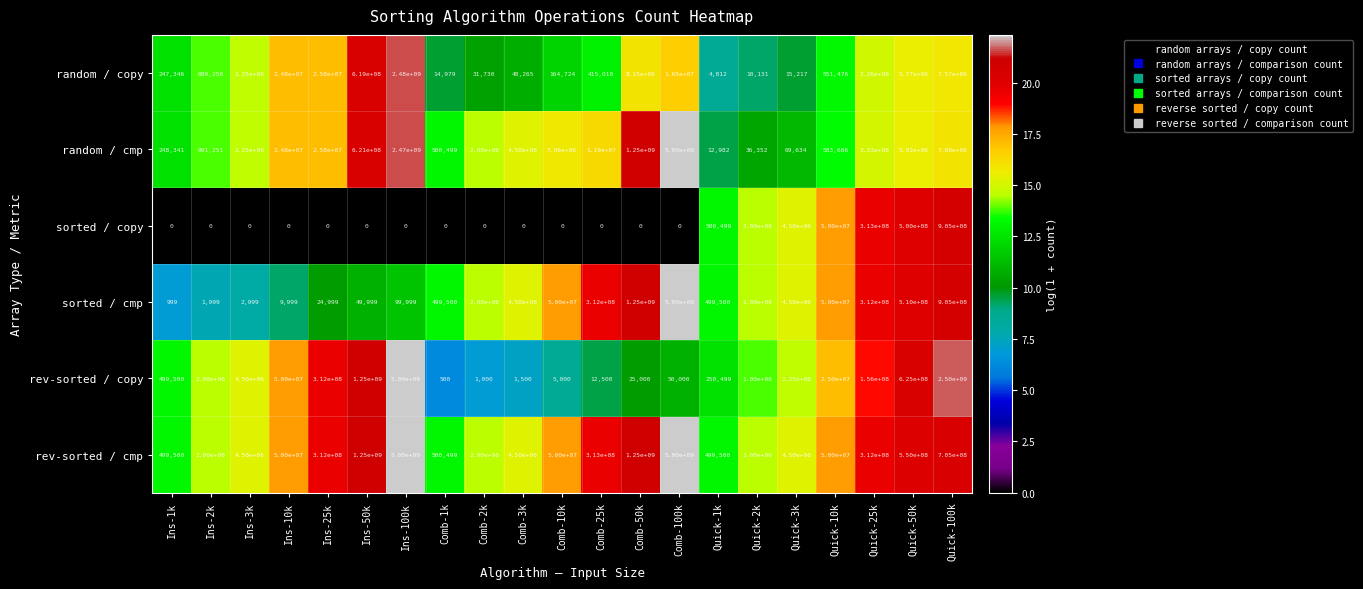

What is the greatest value displayed?

5000000000